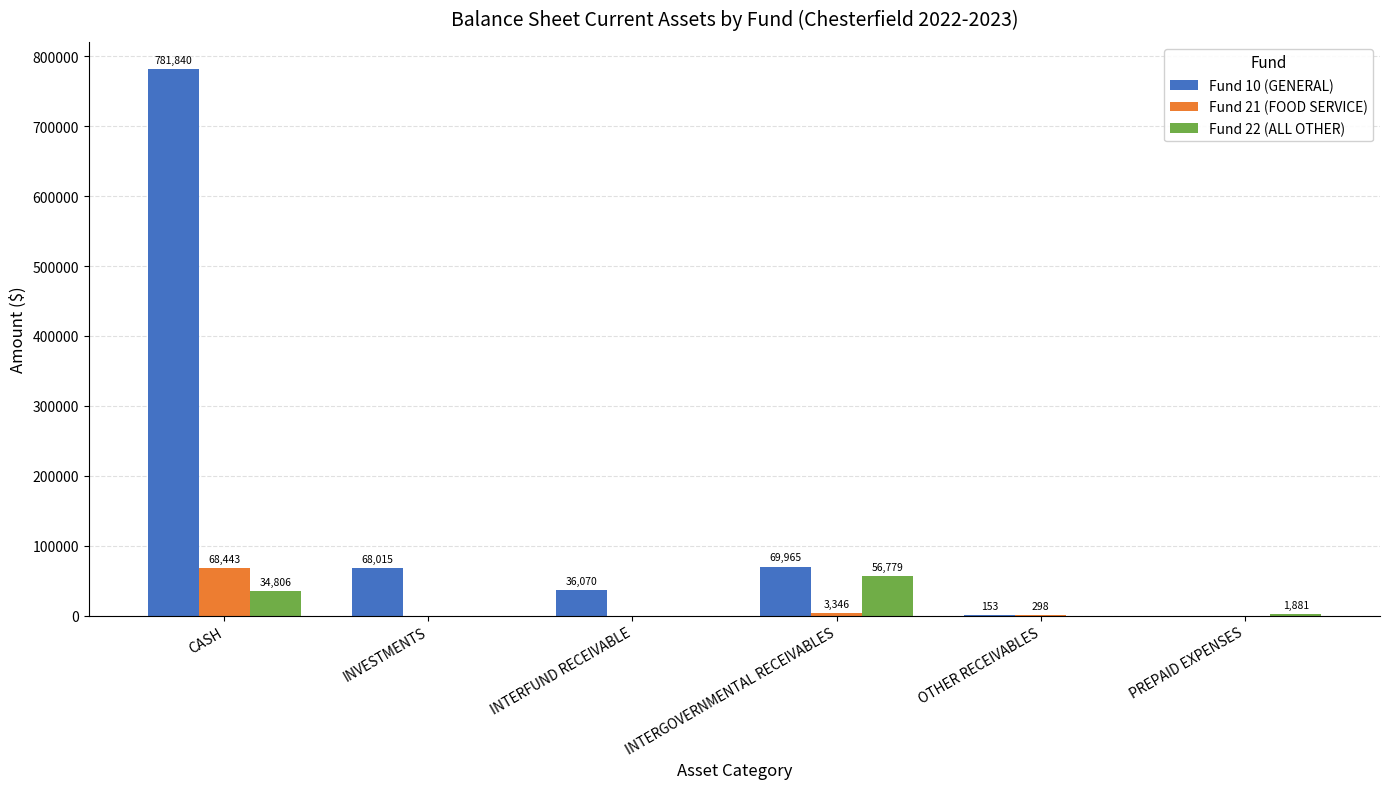

Count the number of categories in the chart.

6